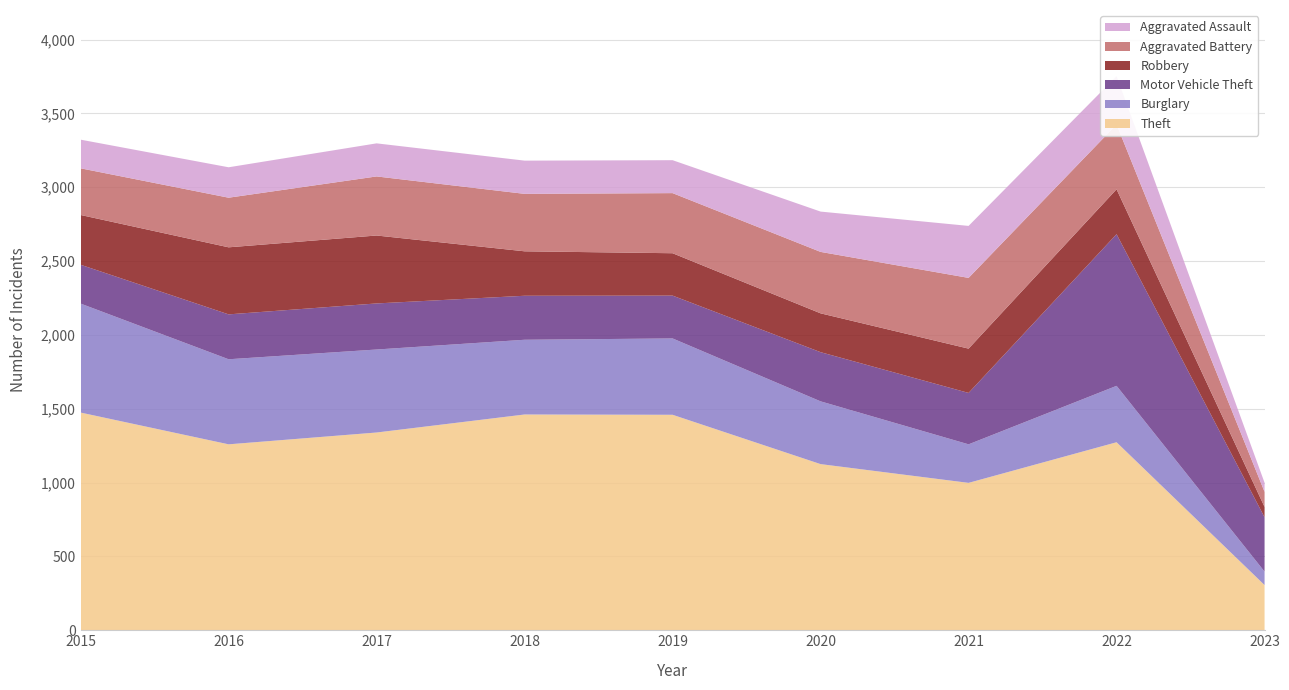

Reading left to right, what are all the values shown in this chart?

Theft: 1474	1259	1339	1461	1459	1125	998	1273	306
Burglary: 738	576	562	506	517	425	261	382	91
Motor Vehicle Theft: 263	304	312	298	290	333	348	1027	368
Robbery: 337	454	460	301	287	263	300	304	70
Aggravated Battery: 316	336	400	389	407	416	479	439	102
Aggravated Assault: 194	206	224	225	223	273	352	327	62